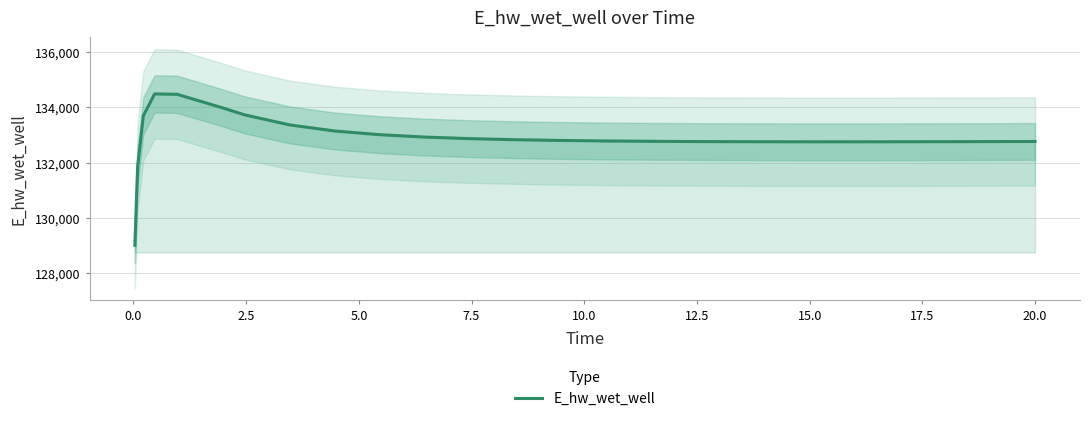

What is the greatest value displayed?

134480.5